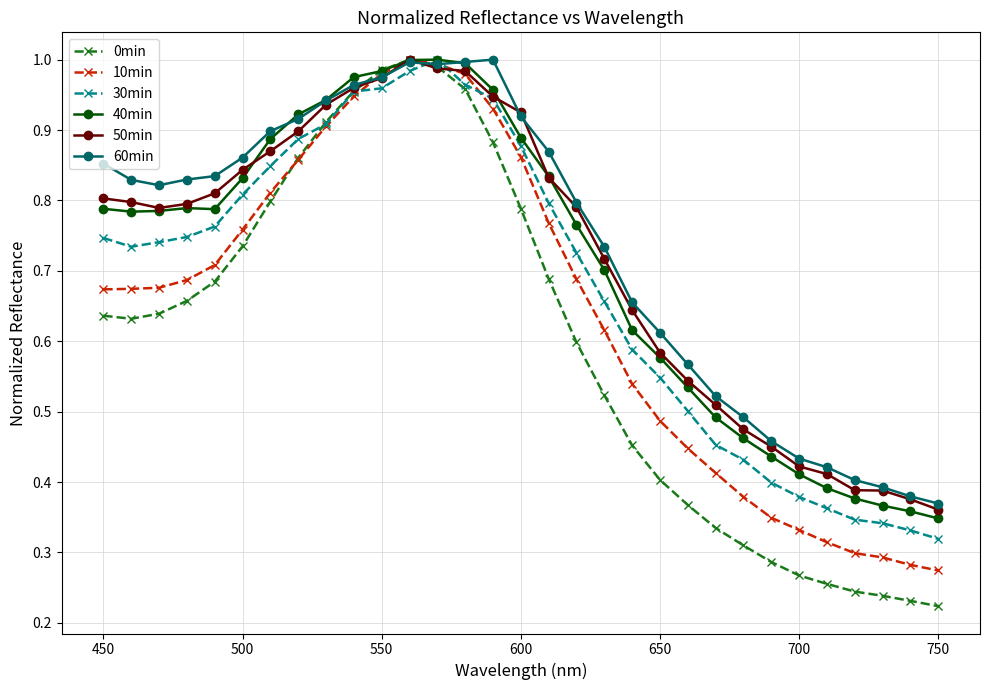

Which series has the largest range (max minus min)?

0min